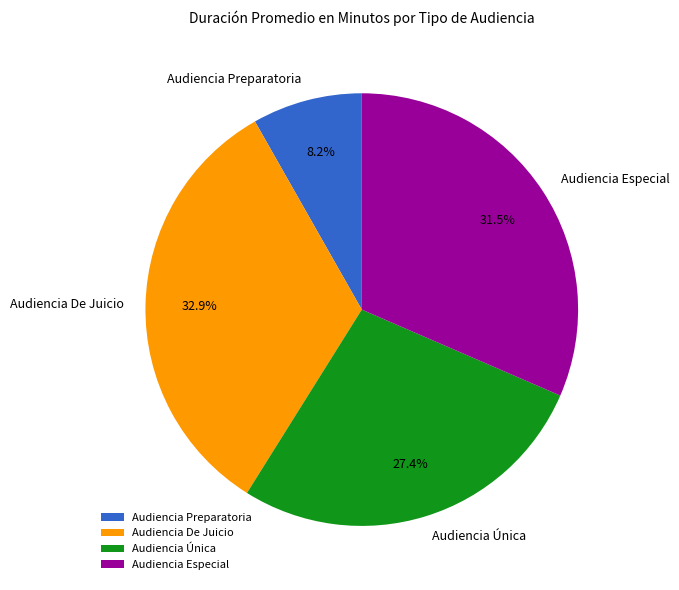

The Audiencia De Juicio slice represents 33% of the pie. True or false?

True